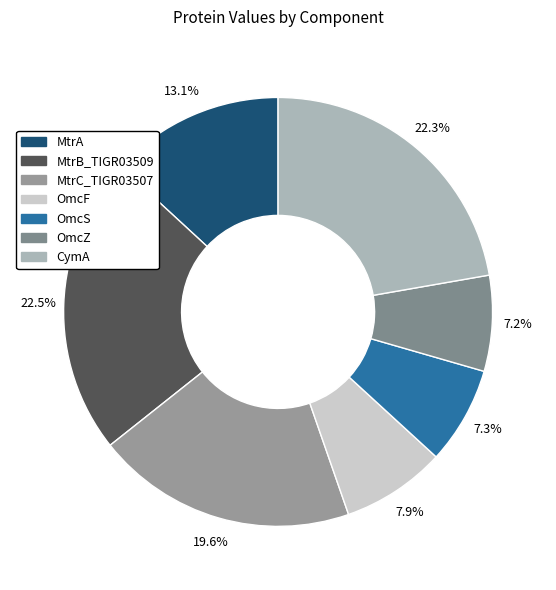

How many slices are in this pie chart?

7